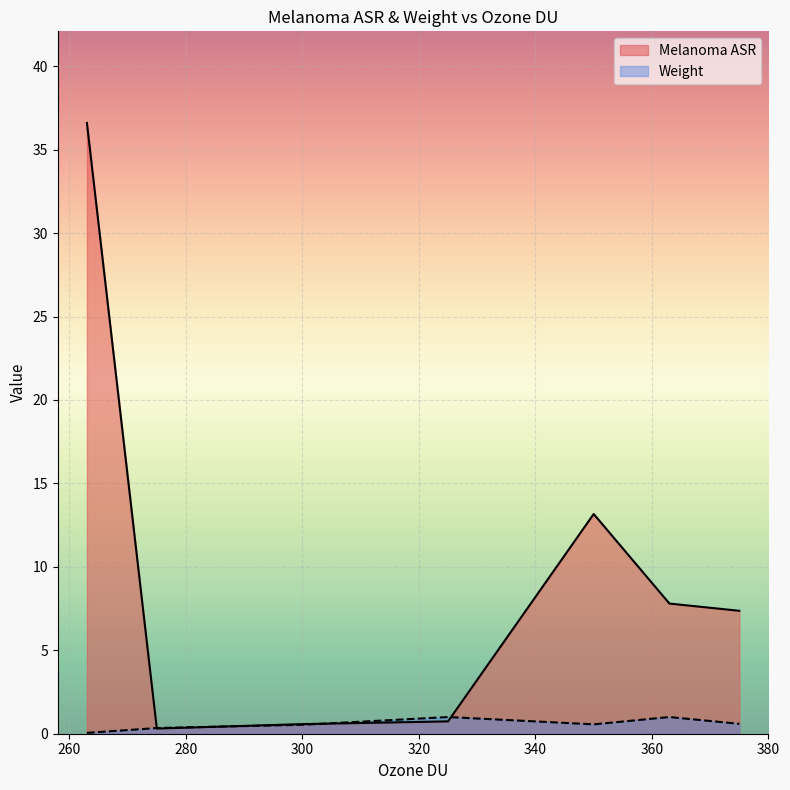

What is the highest value of the Weight series?

1.0